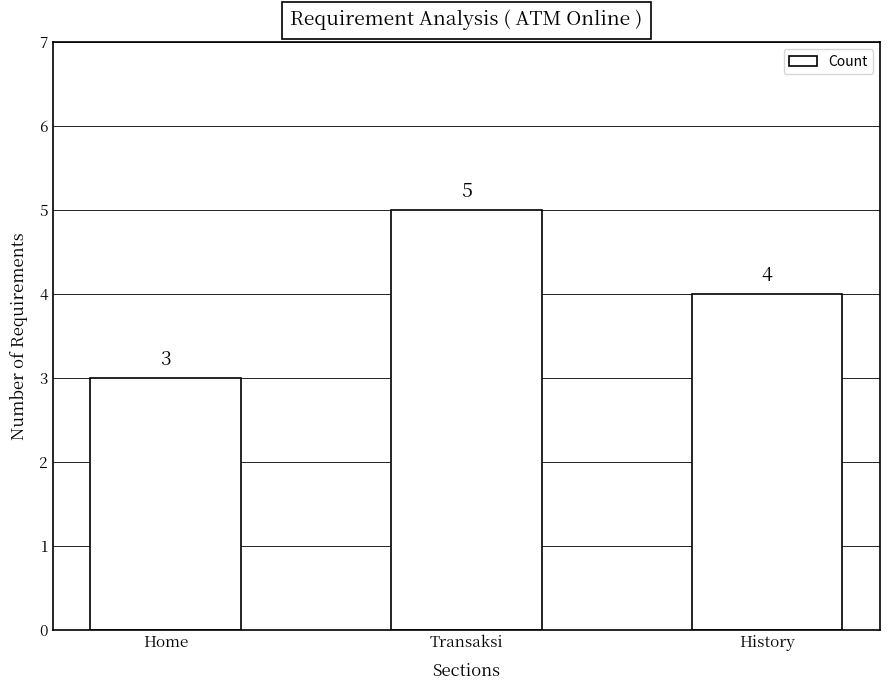

At which label does the data first exceed 4?

Transaksi